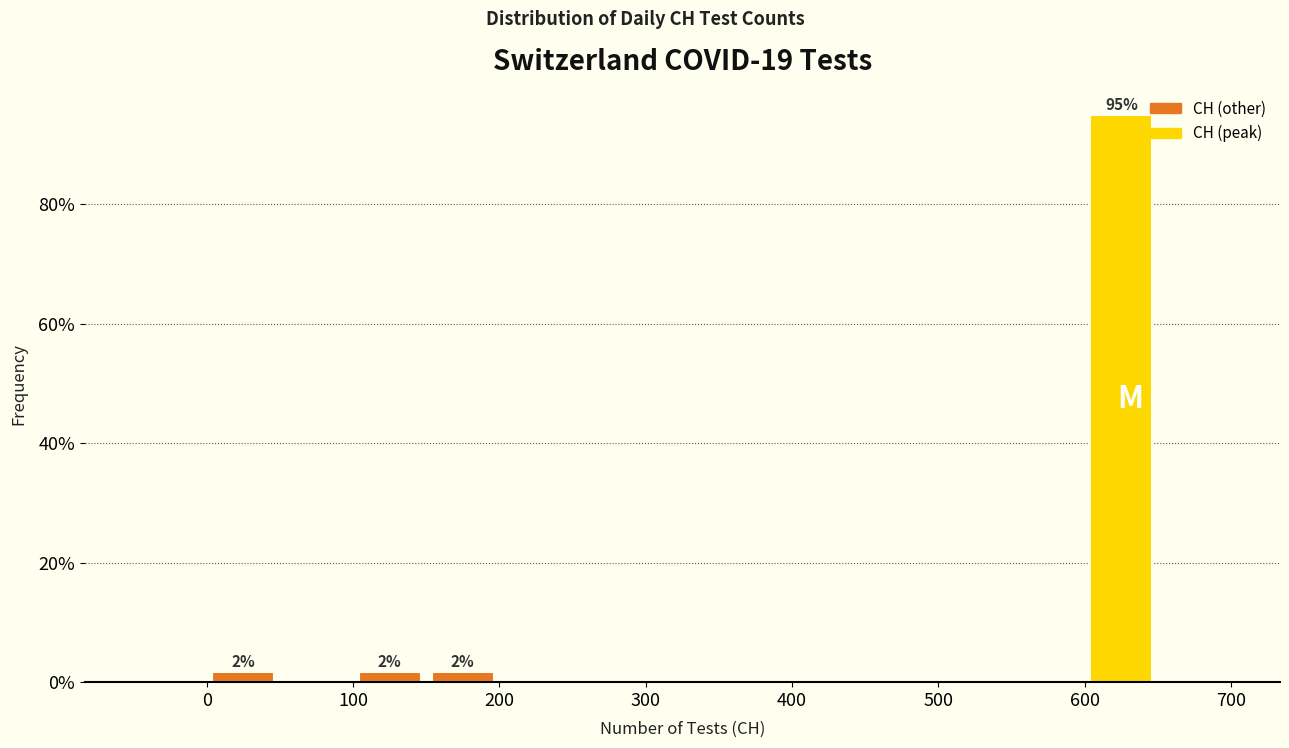

Which range on the x-axis has the tallest bar?

600 to 650